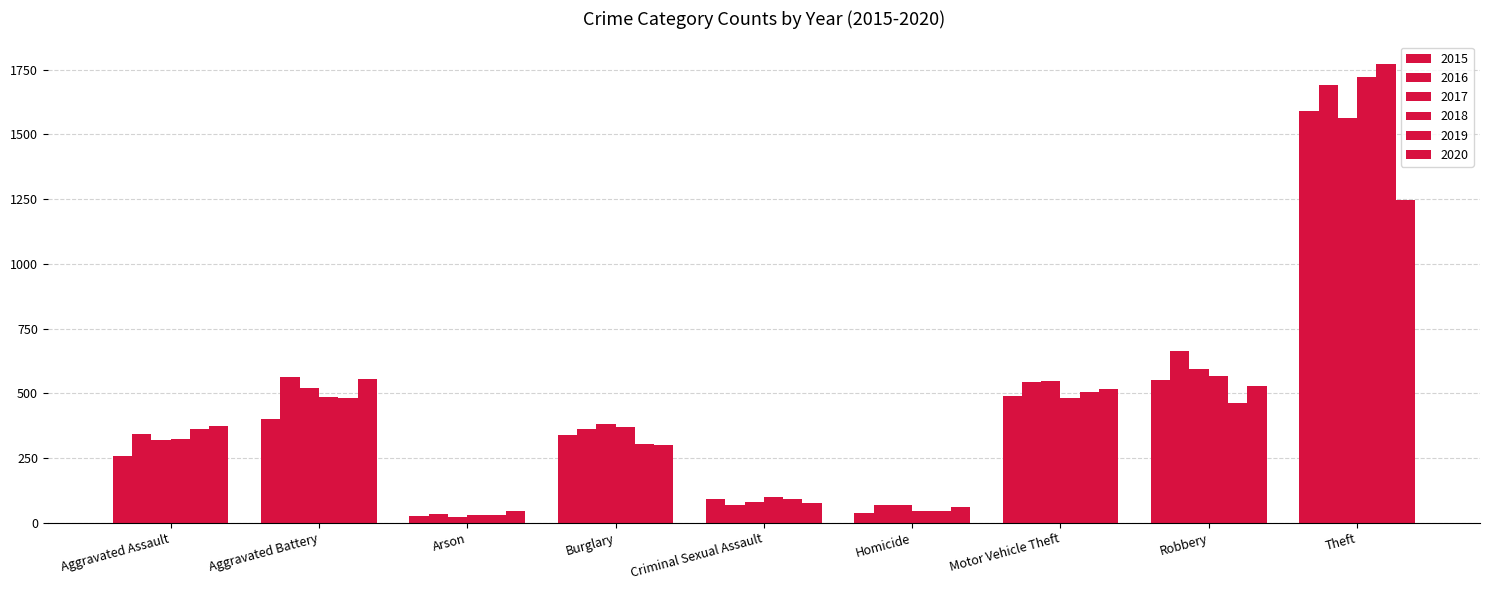

What is the maximum value for 2017?

1564